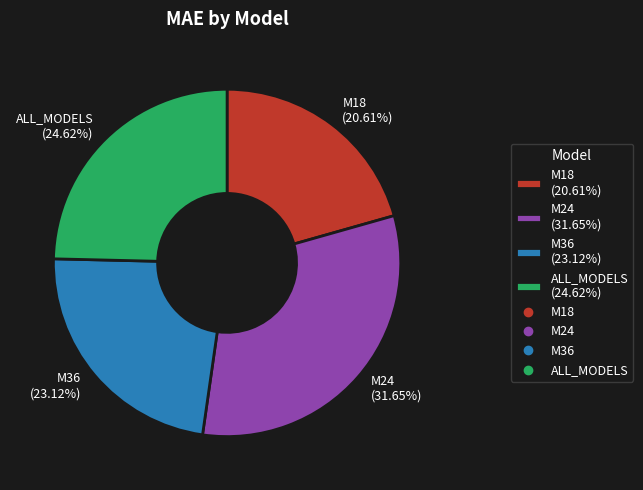

The ALL_MODELS slice represents 31% of the pie. True or false?

False